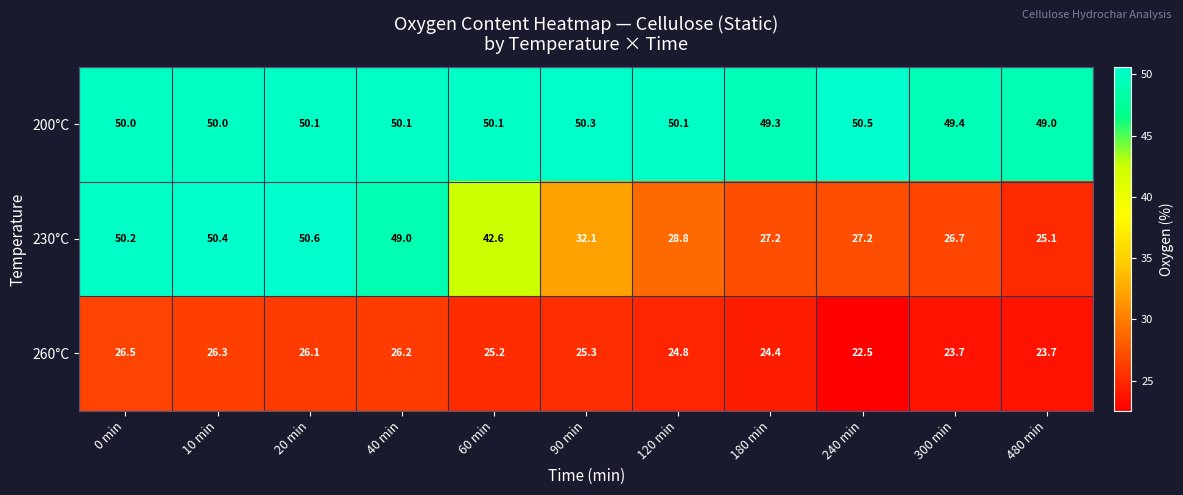

What is the approximate value of 230°C at 10 min?

50.4